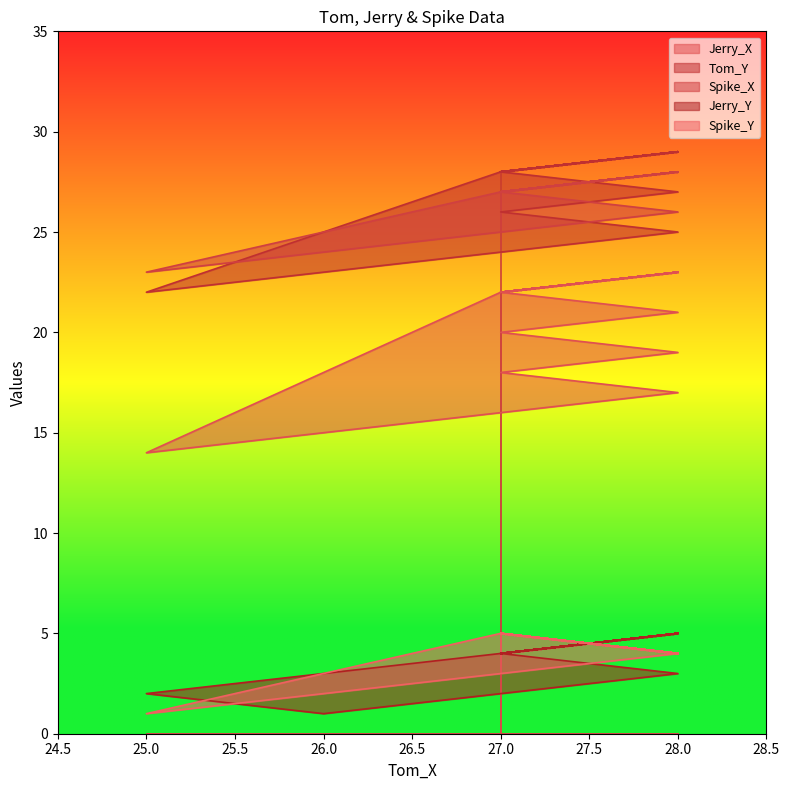

At which category is the sum across all series the highest?

28